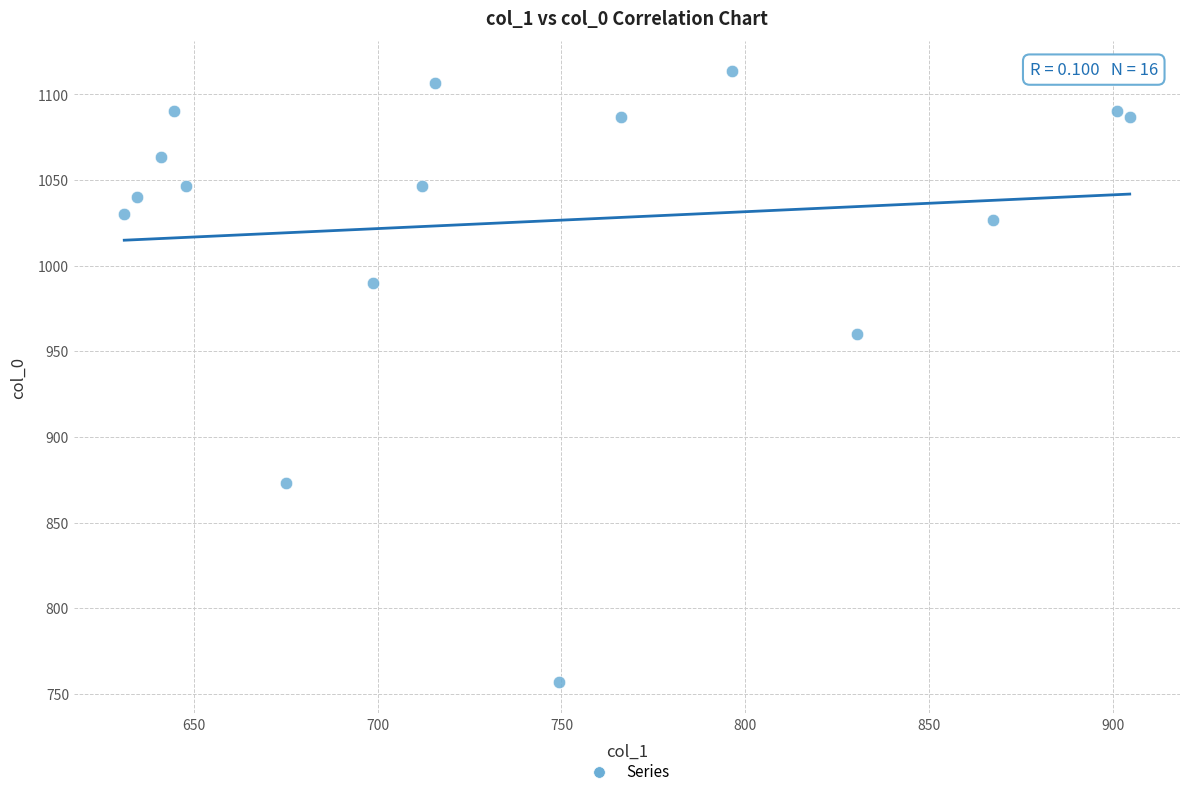

What is the range of X values (max minus min)?

273.4